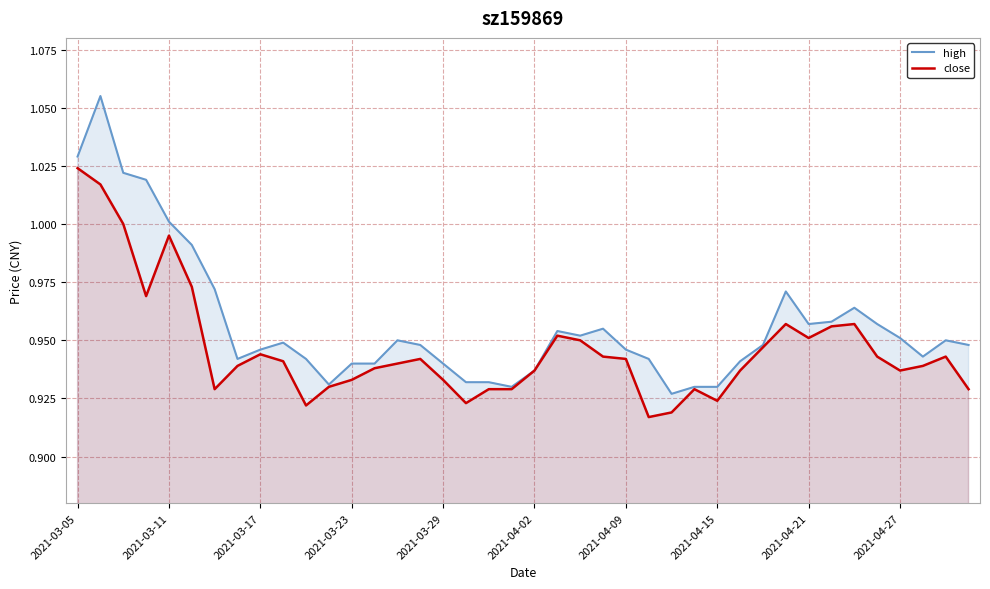

Reading left to right, list all the values displayed in this chart.

high: 1.0	1.1	1.0	1.0	1.0	1.0	1.0	0.9	0.9	0.9	0.9	0.9	0.9	0.9	0.9	0.9	0.9	0.9	0.9	0.9	0.9	1.0	1.0	1.0	0.9	0.9	0.9	0.9	0.9	0.9	0.9	1.0	1.0	1.0	1.0	1.0	1.0	0.9	0.9	0.9
close: 1.0	1.0	1.0	1.0	1.0	1.0	0.9	0.9	0.9	0.9	0.9	0.9	0.9	0.9	0.9	0.9	0.9	0.9	0.9	0.9	0.9	1.0	0.9	0.9	0.9	0.9	0.9	0.9	0.9	0.9	0.9	1.0	1.0	1.0	1.0	0.9	0.9	0.9	0.9	0.9